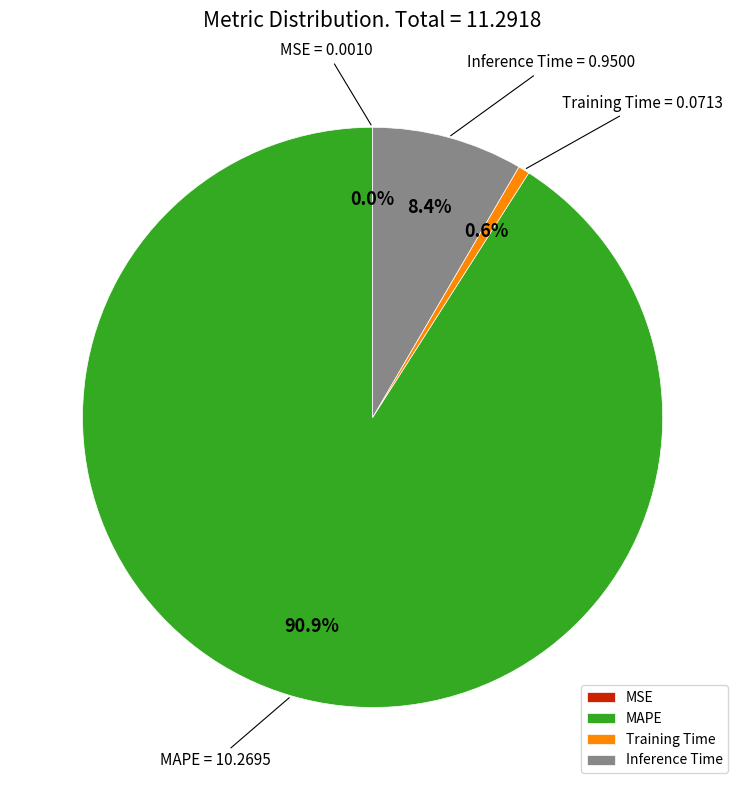

Which slice is the largest?

MAPE